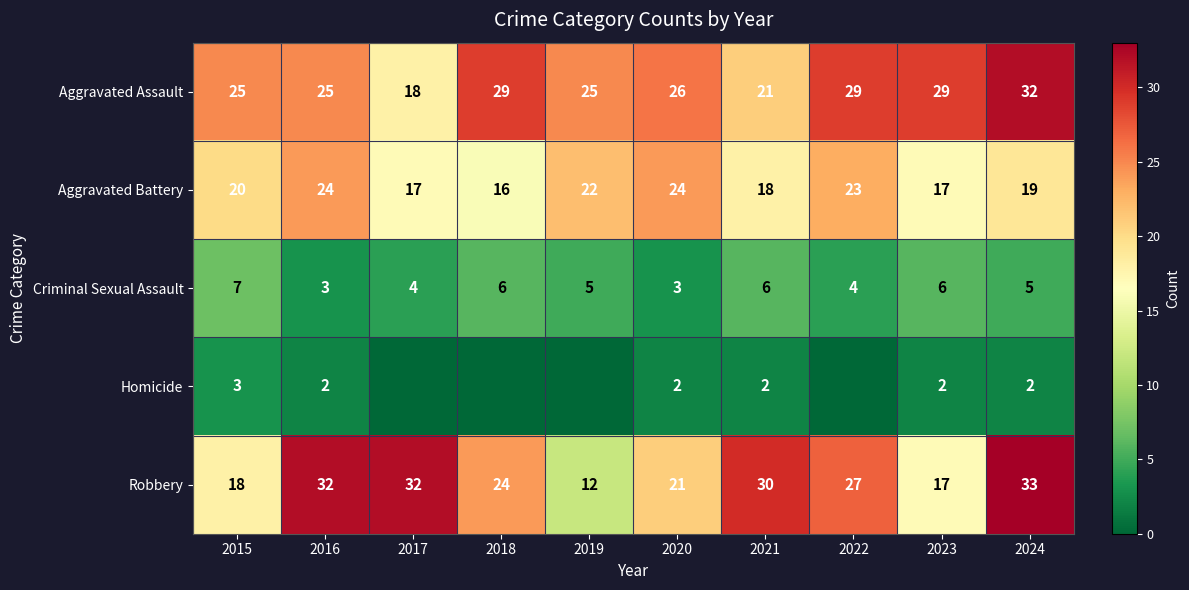

What is the sum of the Aggravated Battery values at 2023 and 2021?

35